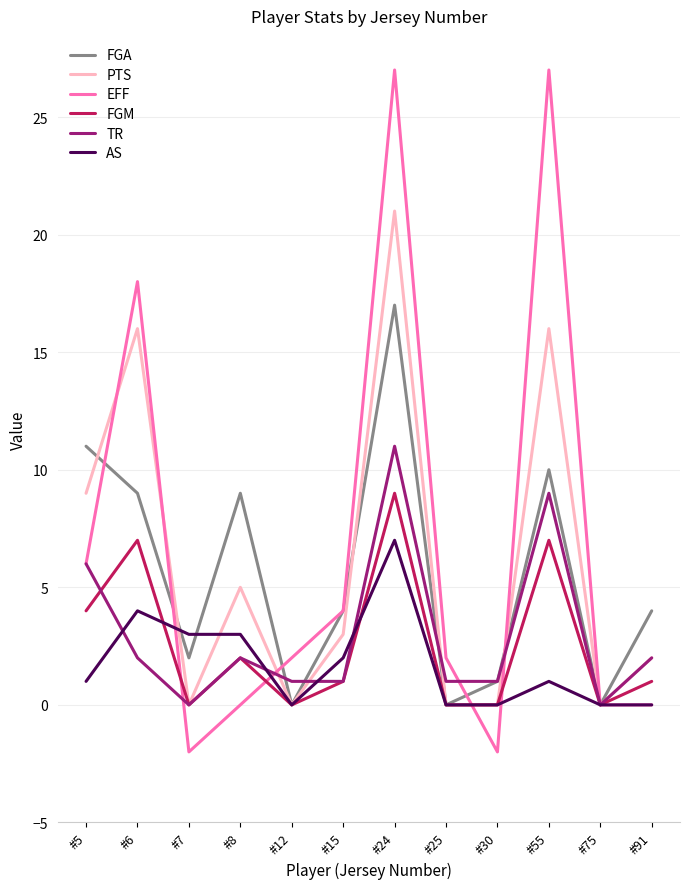

Which category has the highest value in the PTS series?

#24